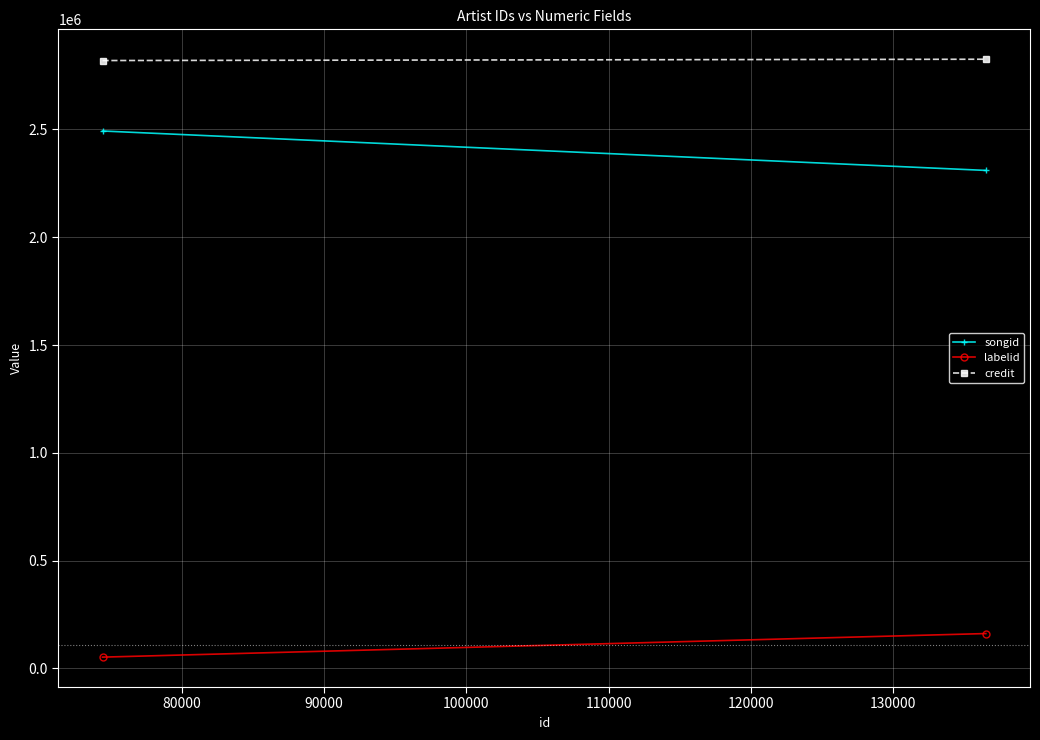

What are all the series names shown in the legend?

songid, labelid, credit